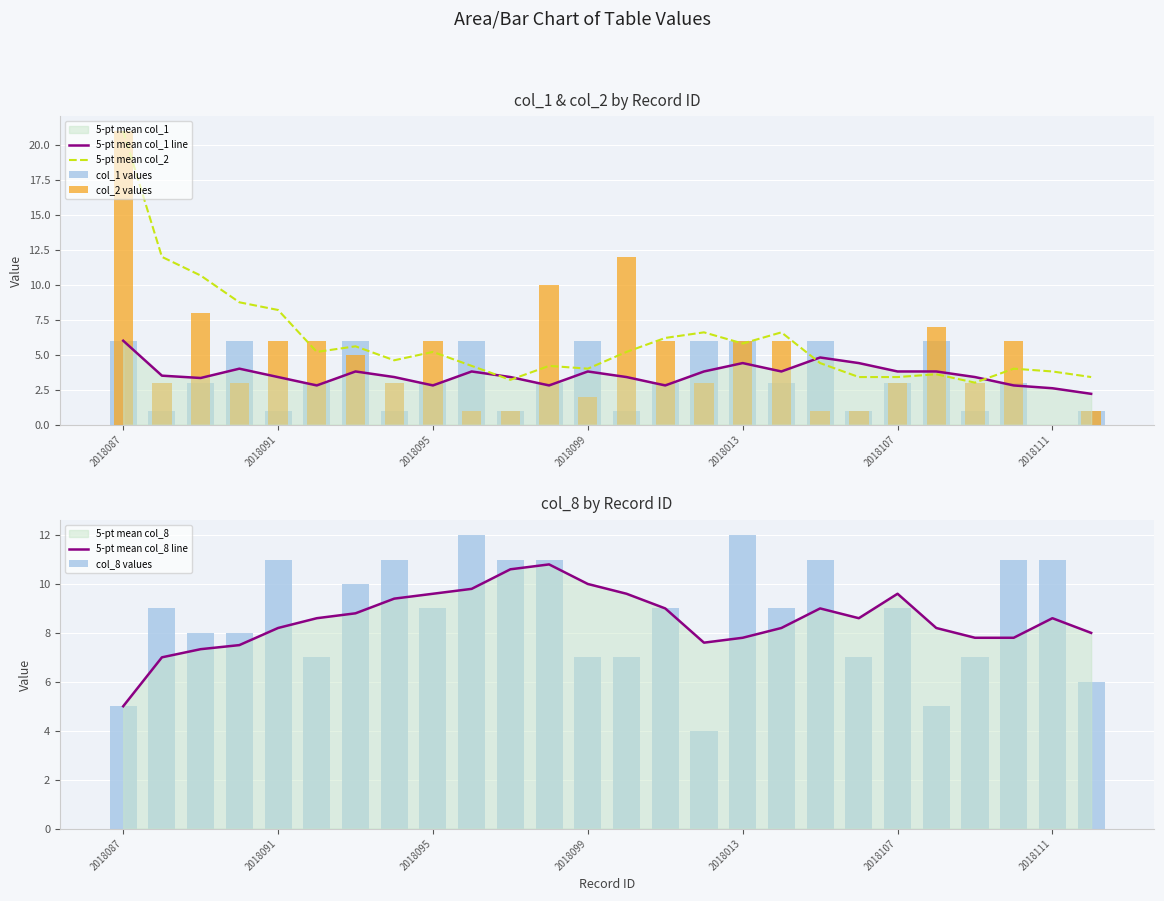

Which series has the largest range (max minus min)?

col_2 values